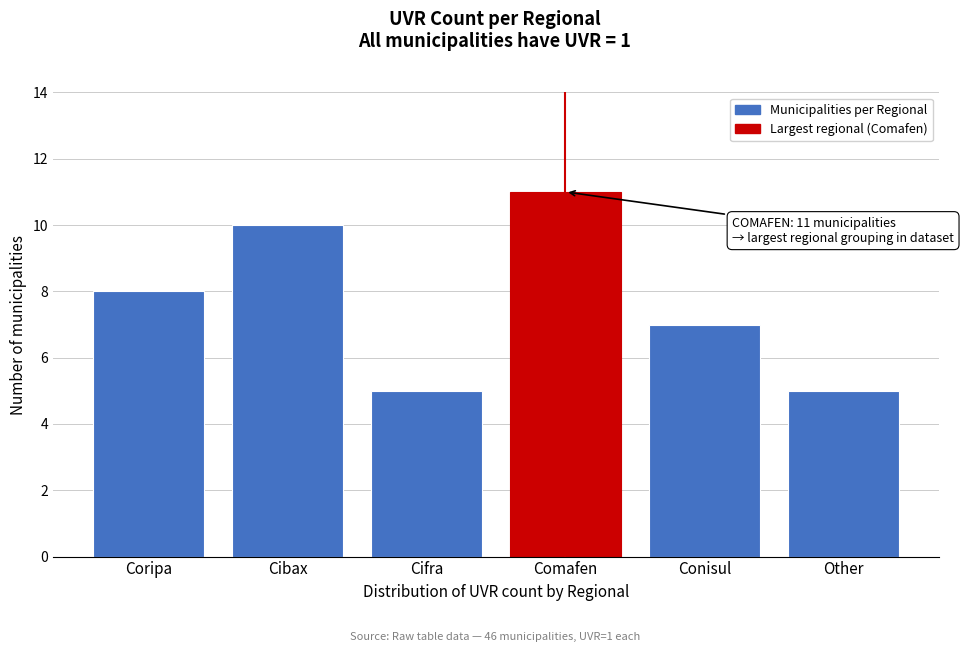

Reading left to right, what are all the values shown in this chart?

Coripa=8	Cibax=10	Cifra=5	Comafen=11	Conisul=7	Other=5